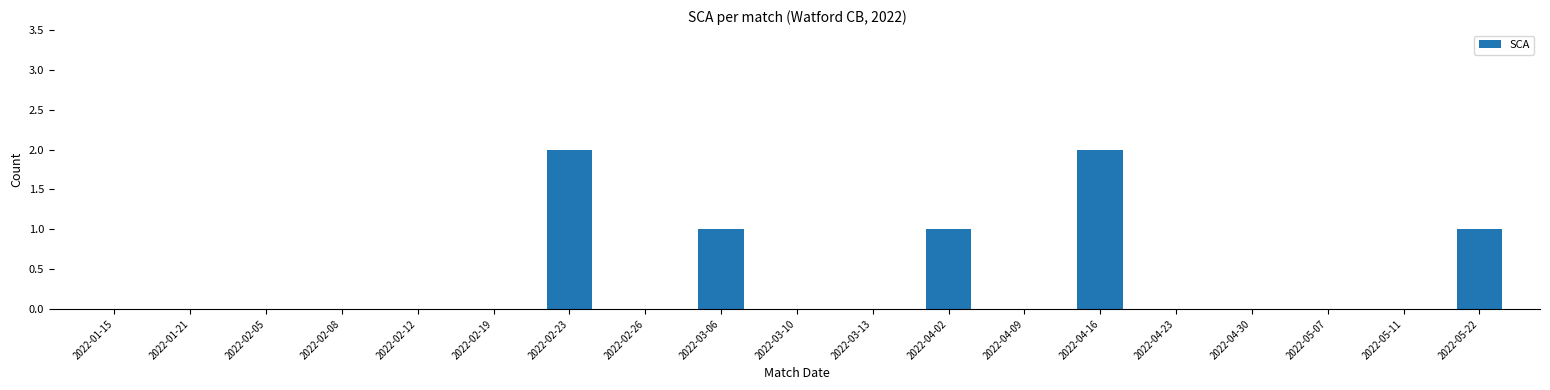

What is the sum of all values?

7